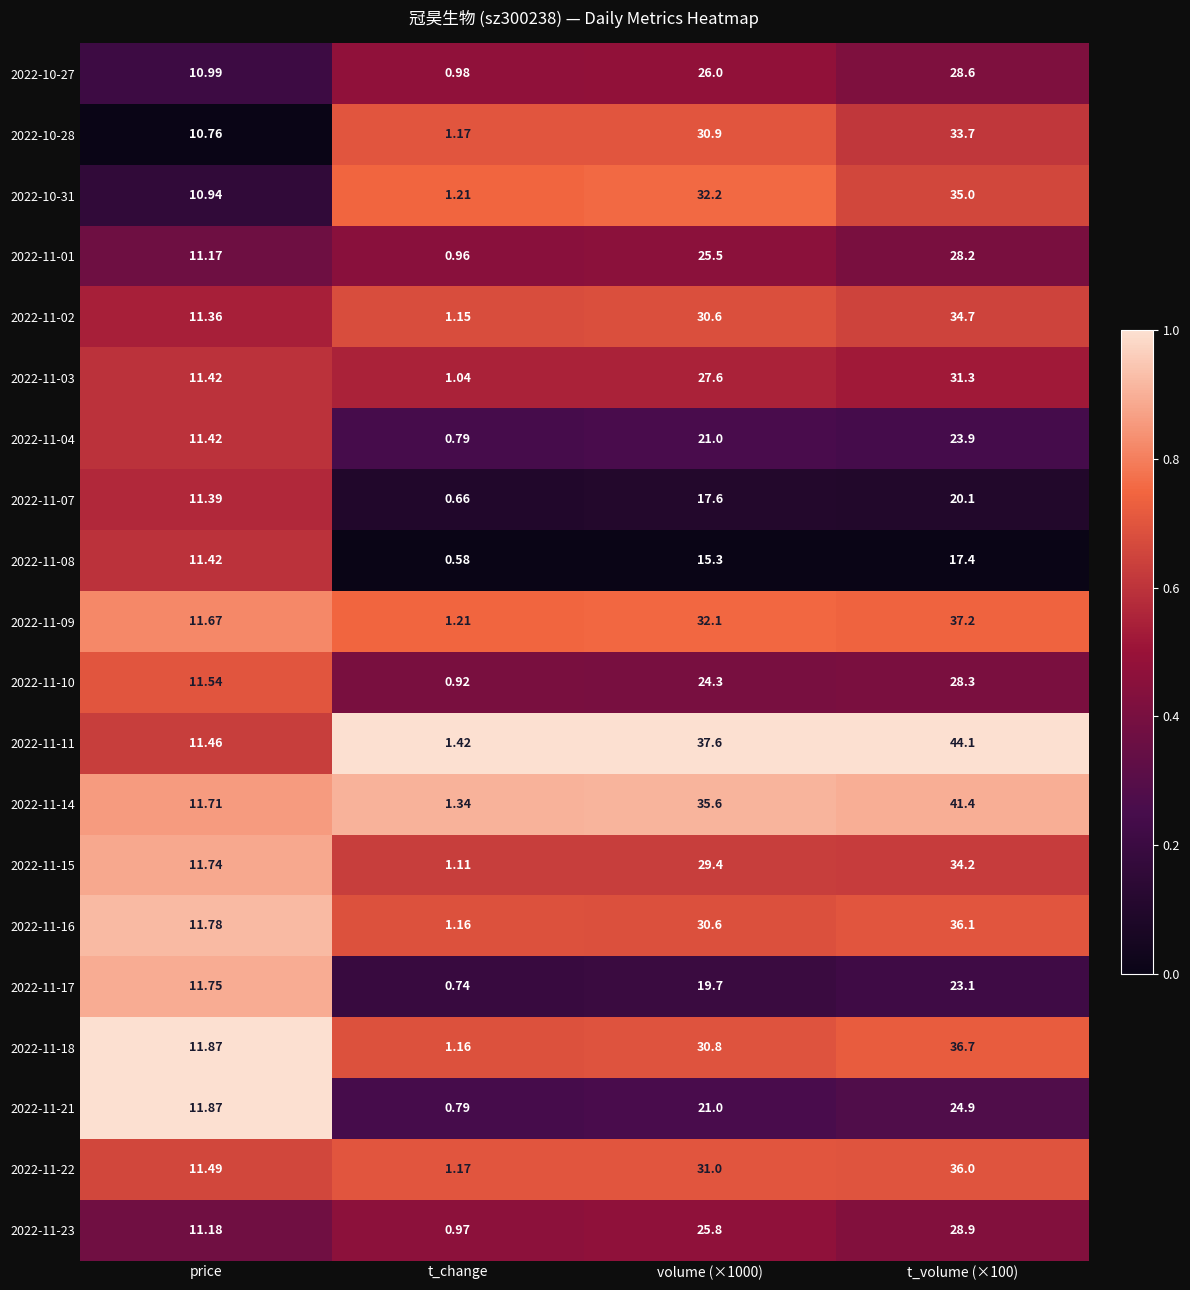

Which series has the largest total across all categories?

2022-11-11